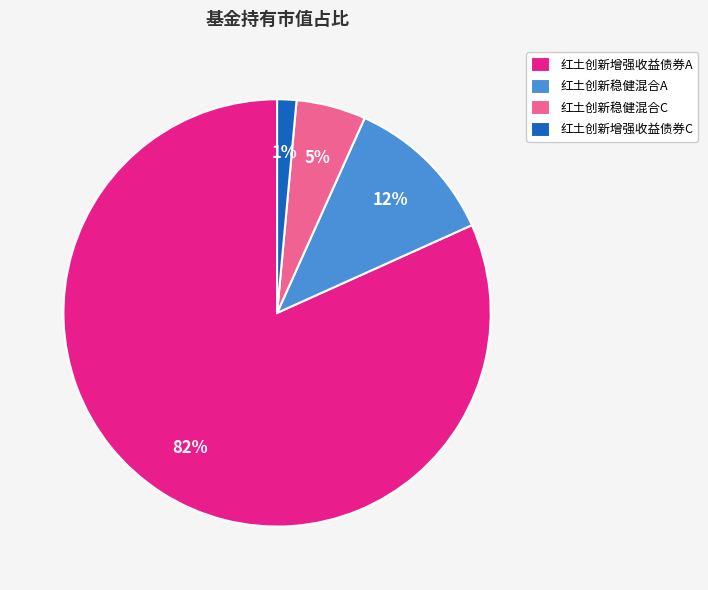

Is it true that 红土创新稳健混合C is 5% of the pie?

True